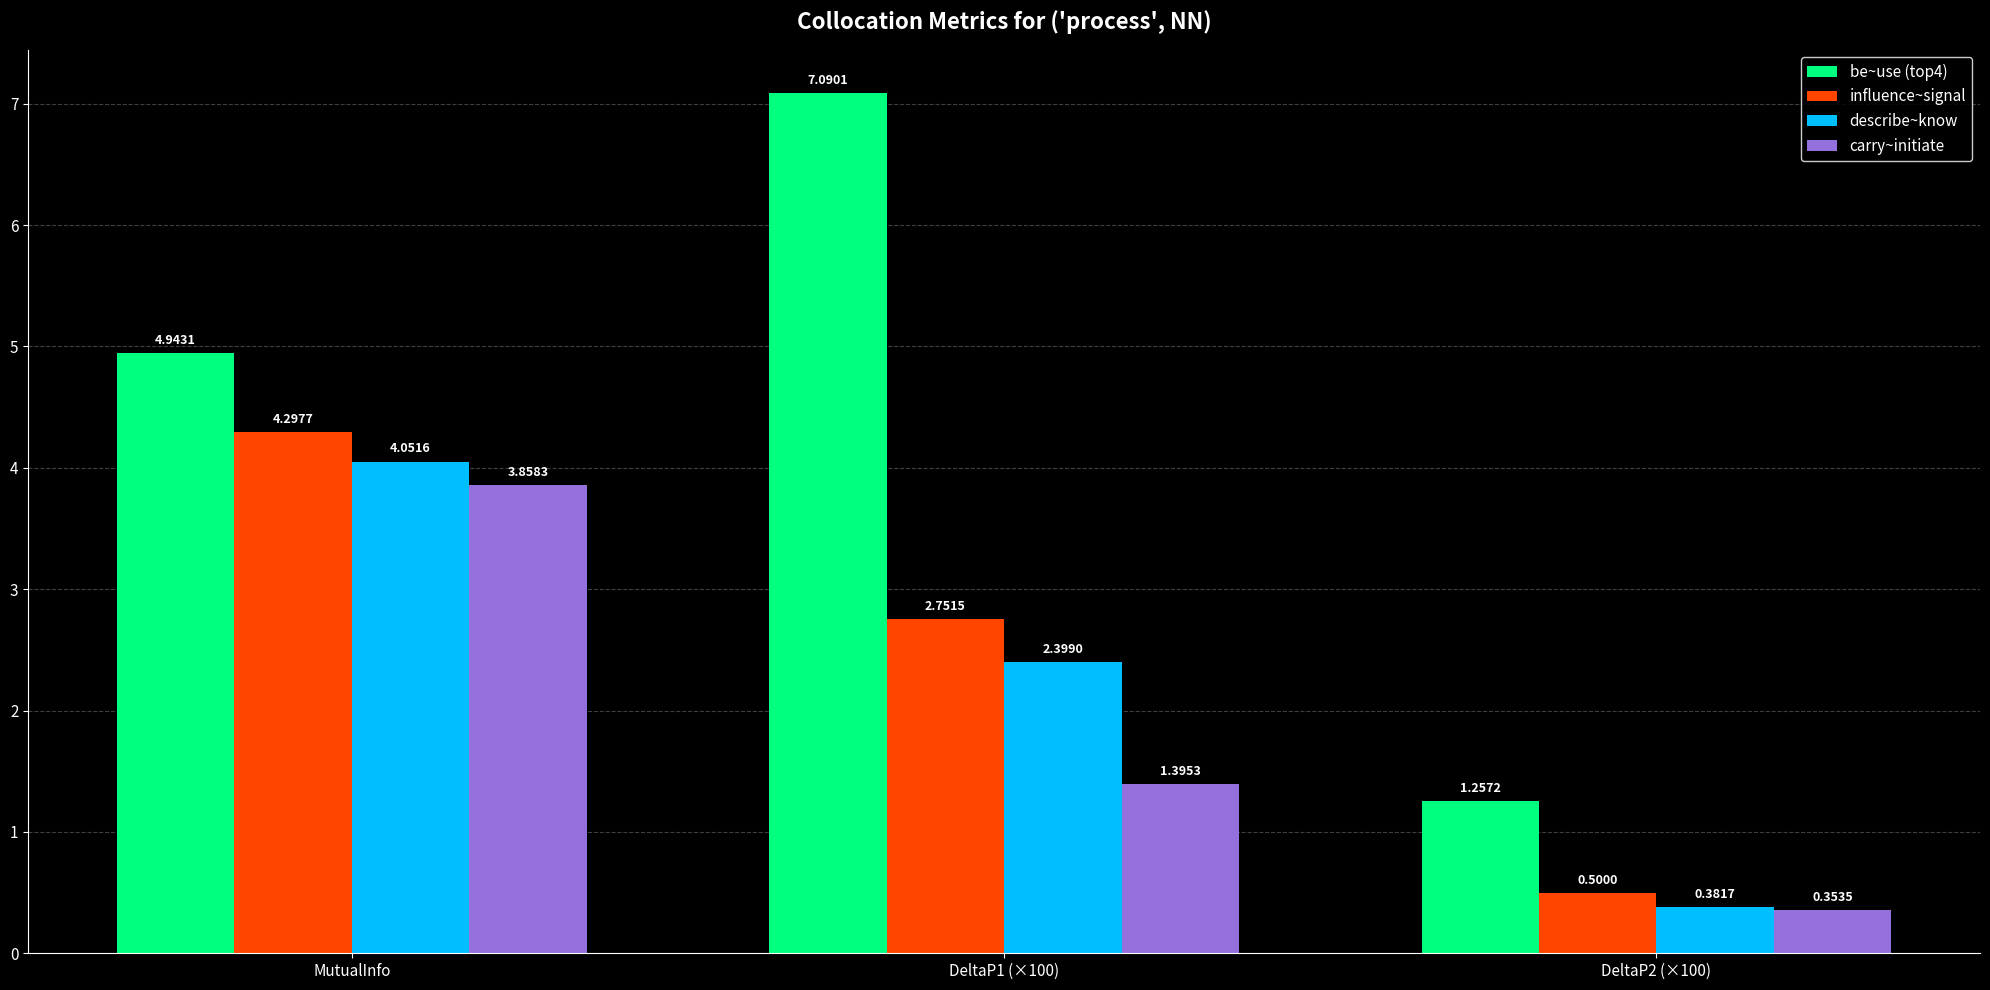

What is the label of the 1st bar from the right?

DeltaP2 (×100)